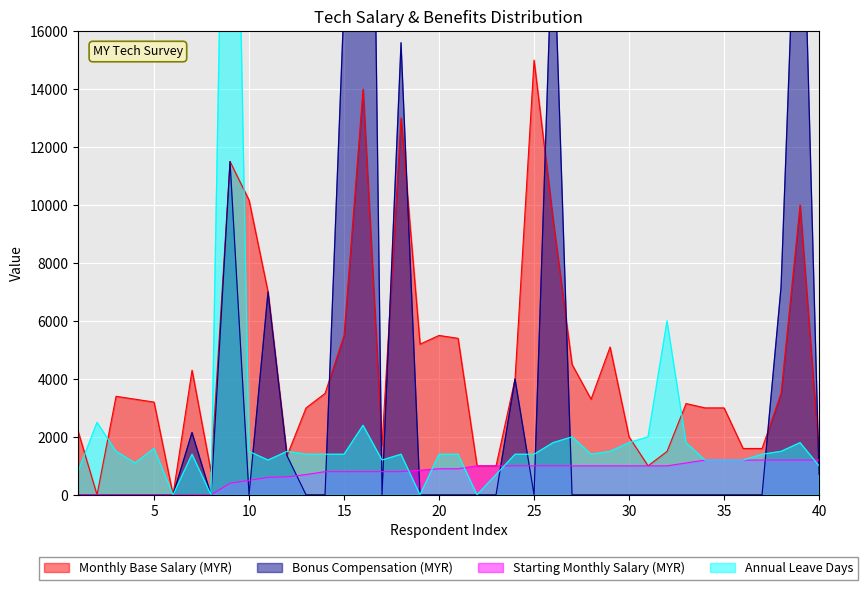

What is the spread (max minus min) of values at 4?

3300